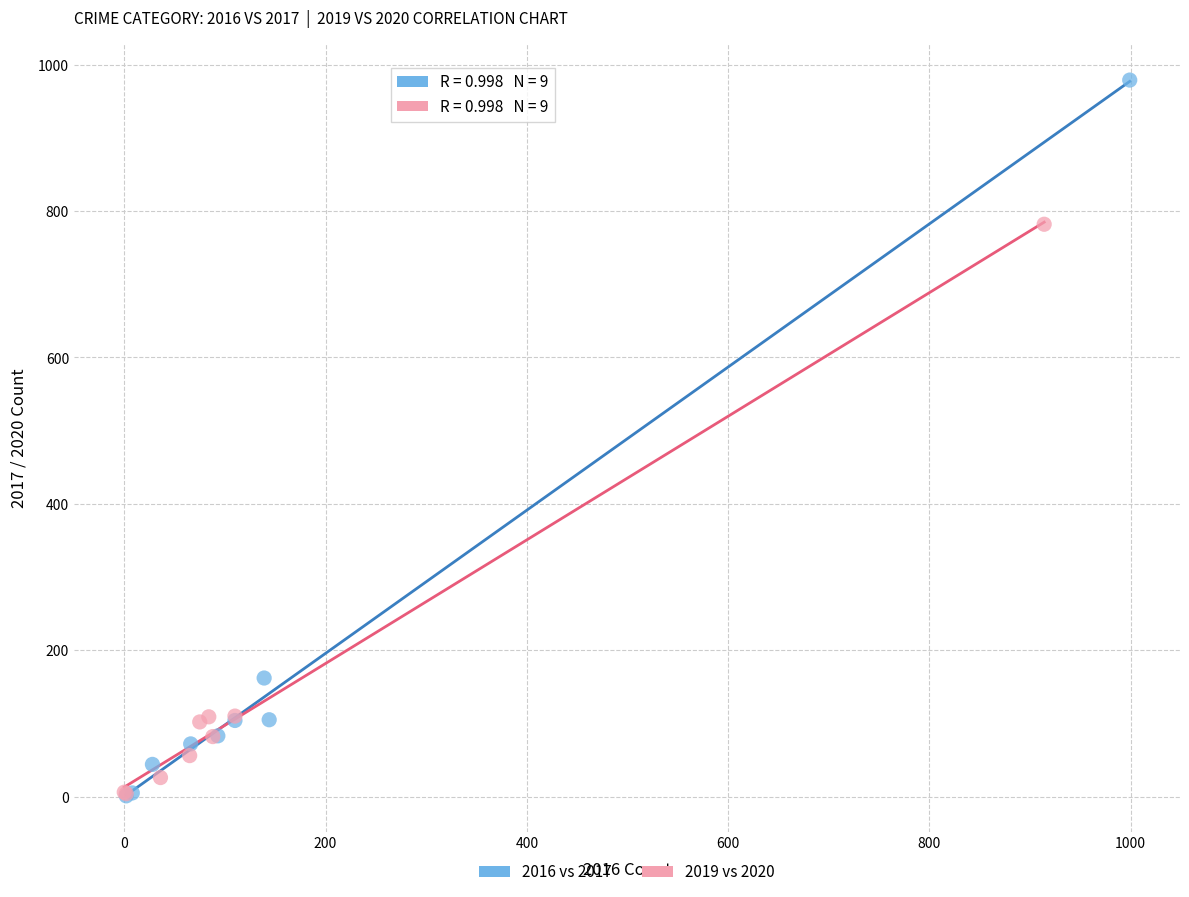

Which series reaches the maximum Y coordinate?

2016 vs 2017